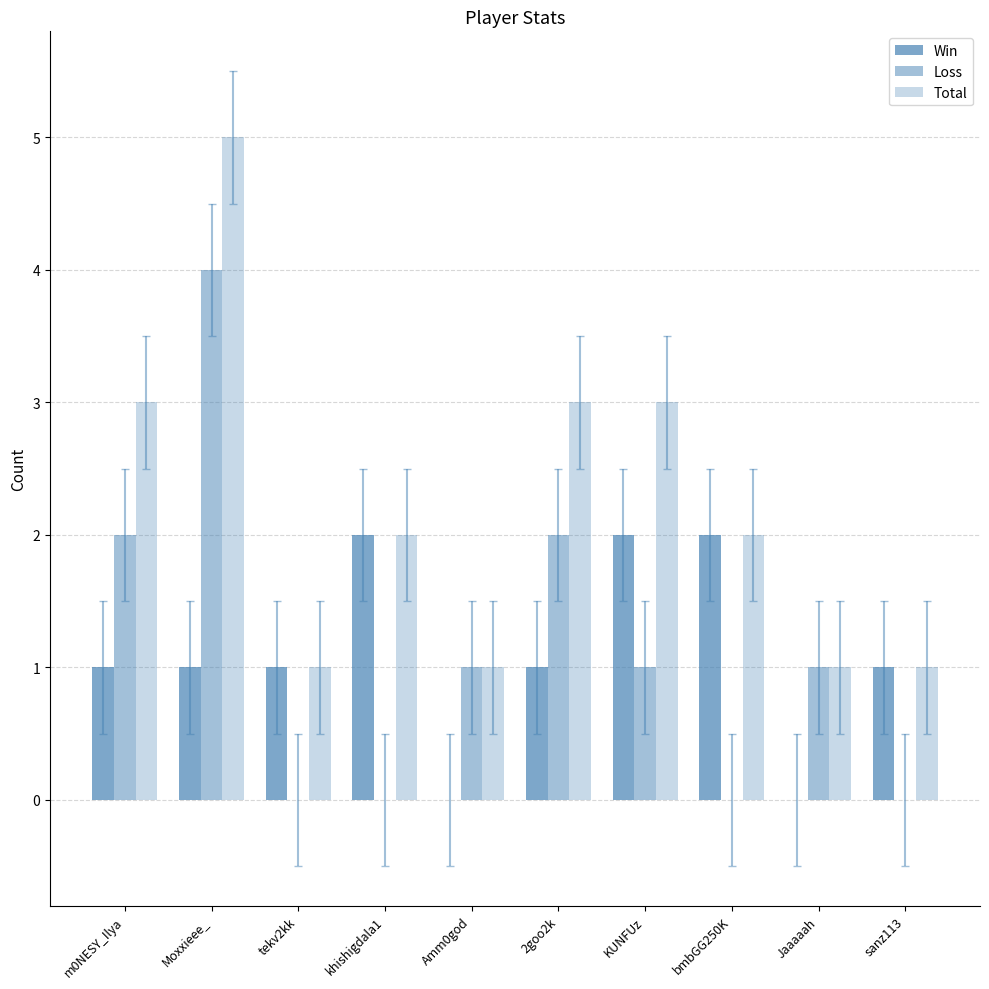

At which category is the sum across all series the highest?

Moxxieee_